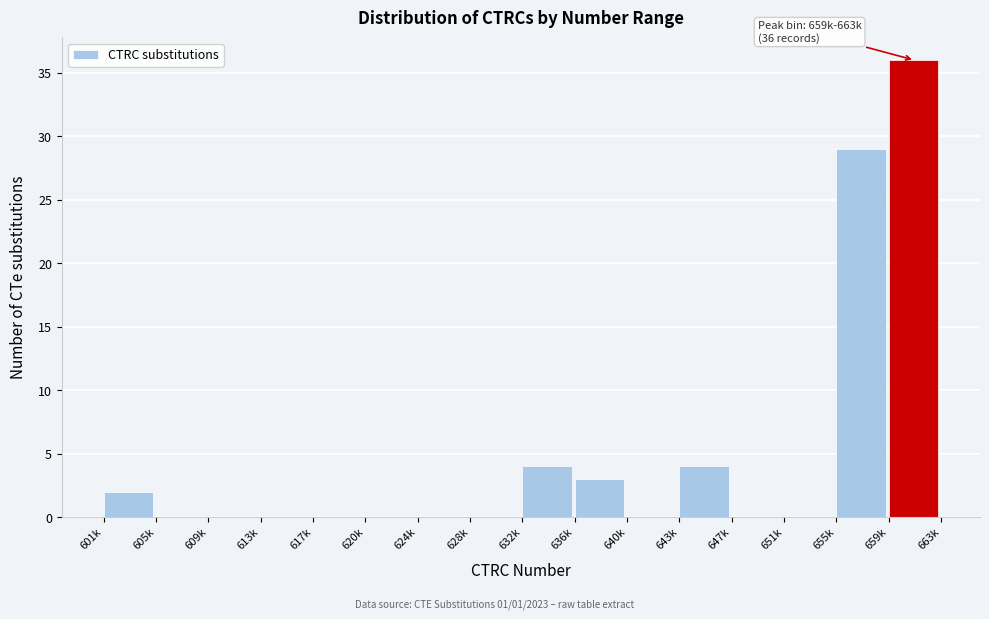

Reading left to right, extract all data points from this chart.

601k=2	605k=0	609k=0	613k=0	617k=0	620k=0	624k=0	628k=0	632k=4	636k=3	640k=0	643k=4	647k=0	651k=0	655k=29	659k=36